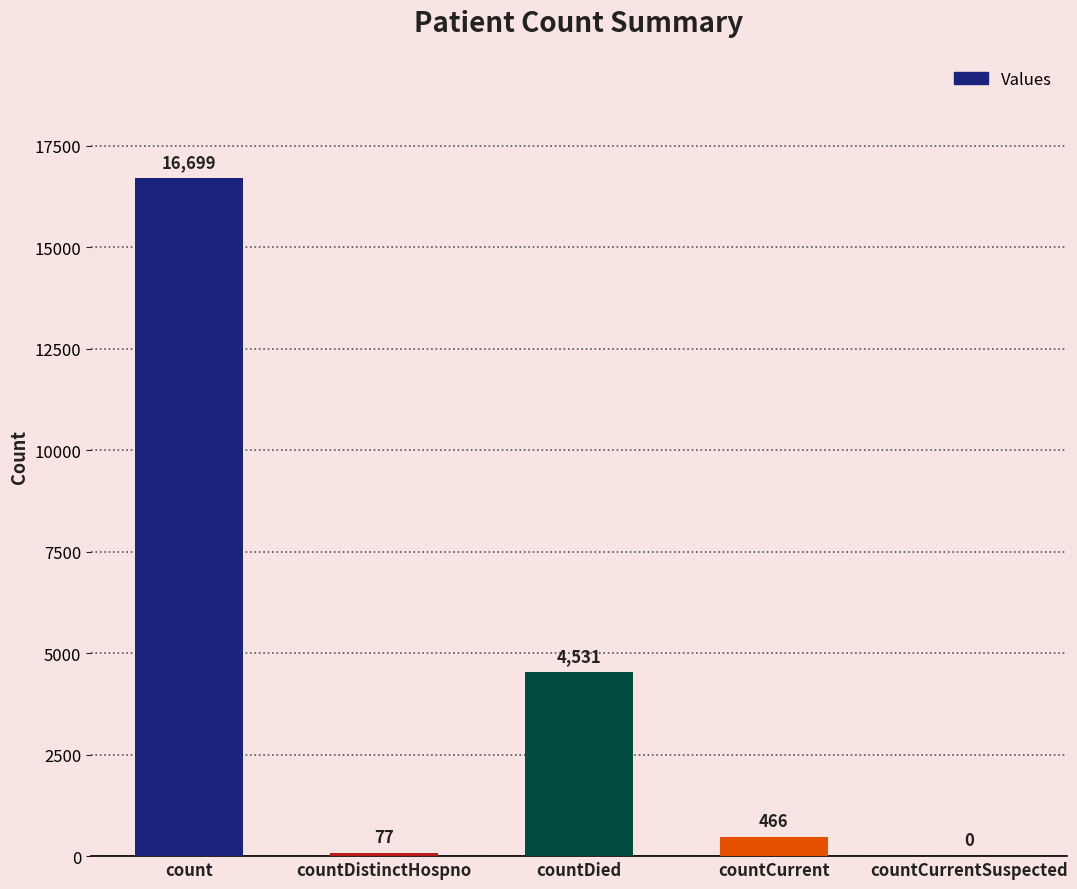

What is the sum of all values?

21773